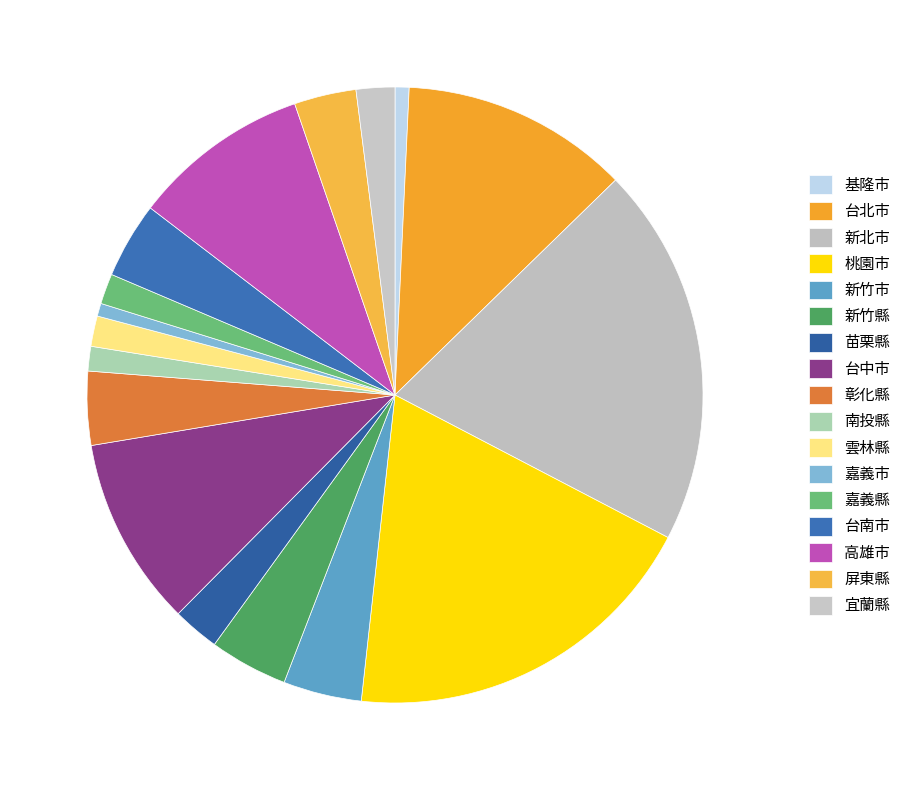

What portion of the pie excludes 南投縣?

98.7%